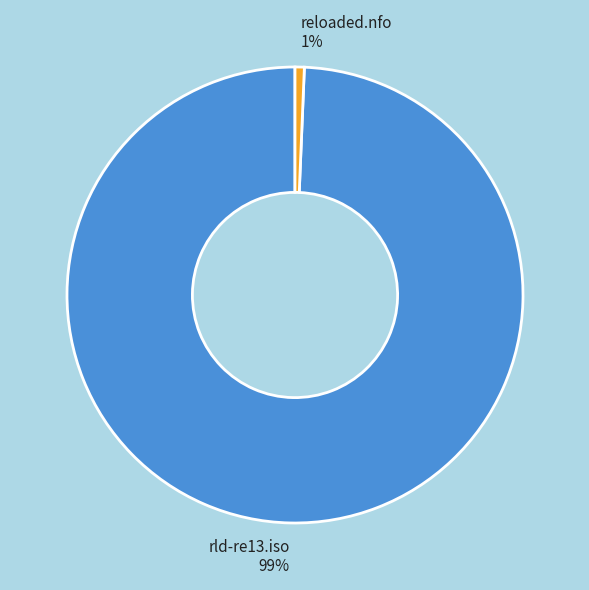

Does reloaded.nfo represent more than half of the total?

No